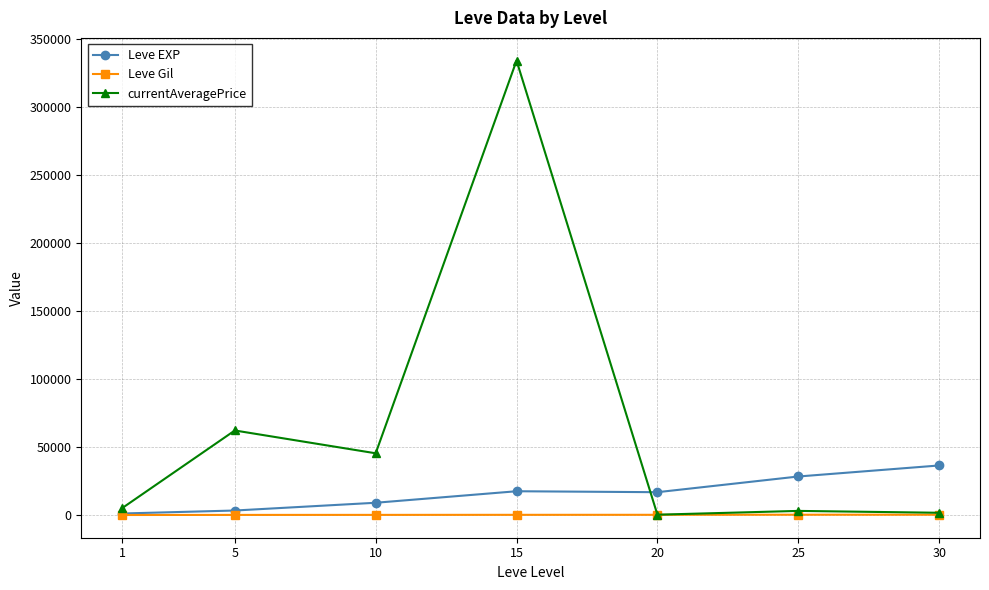

List the series in order of their peak value, highest first.

currentAveragePrice, Leve EXP, Leve Gil